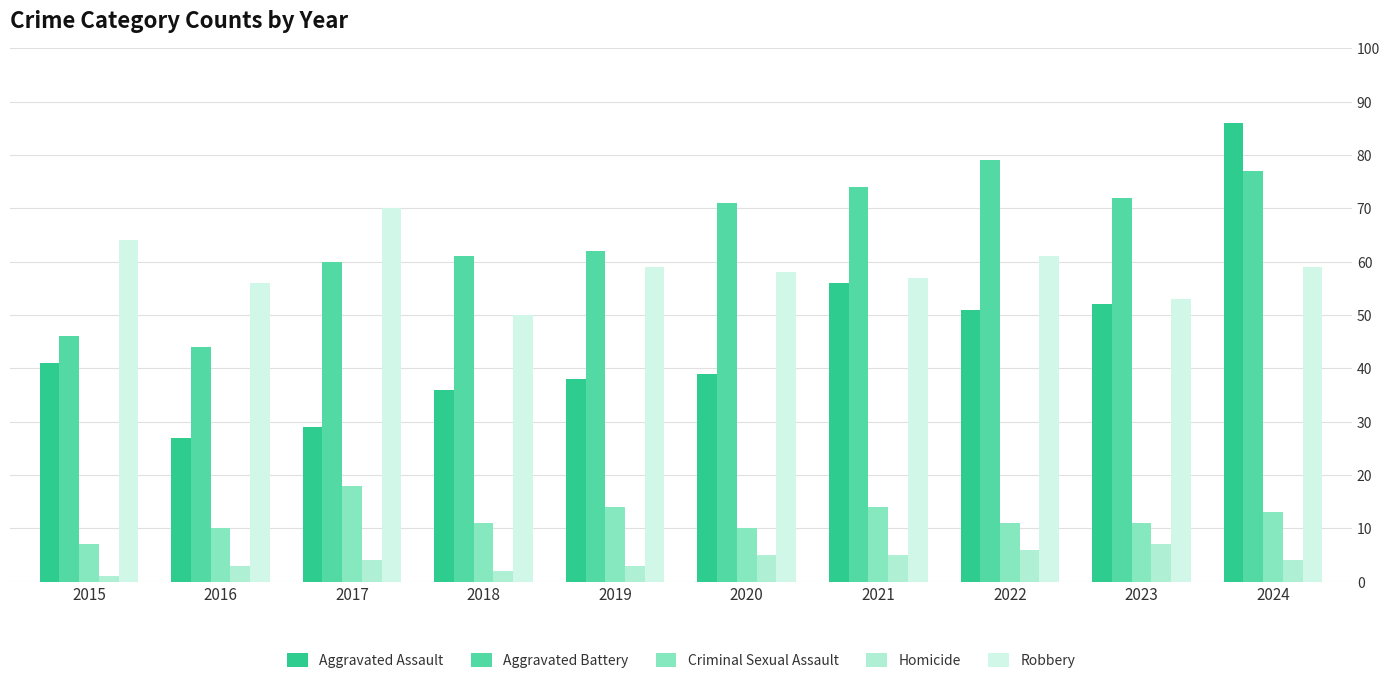

Reading left to right, transcribe all the data shown in this chart.

Aggravated Assault: 2015=41	2016=27	2017=29	2018=36	2019=38	2020=39	2021=56	2022=51	2023=52	2024=86
Aggravated Battery: 2015=46	2016=44	2017=60	2018=61	2019=62	2020=71	2021=74	2022=79	2023=72	2024=77
Criminal Sexual Assault: 2015=7	2016=10	2017=18	2018=11	2019=14	2020=10	2021=14	2022=11	2023=11	2024=13
Homicide: 2015=1	2016=3	2017=4	2018=2	2019=3	2020=5	2021=5	2022=6	2023=7	2024=4
Robbery: 2015=64	2016=56	2017=70	2018=50	2019=59	2020=58	2021=57	2022=61	2023=53	2024=59